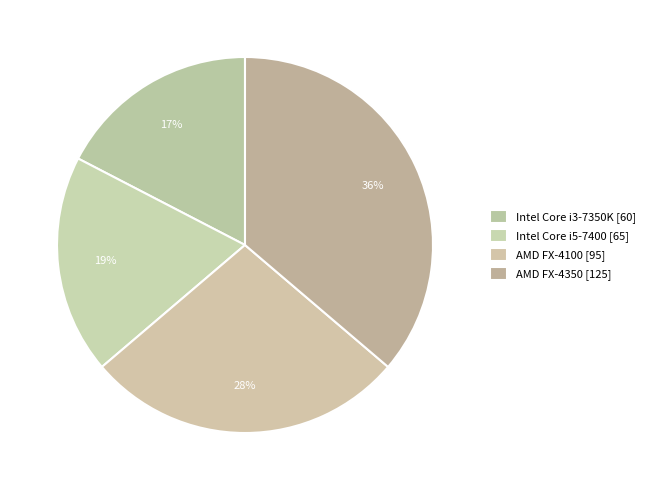

How many slices are in this pie chart?

4